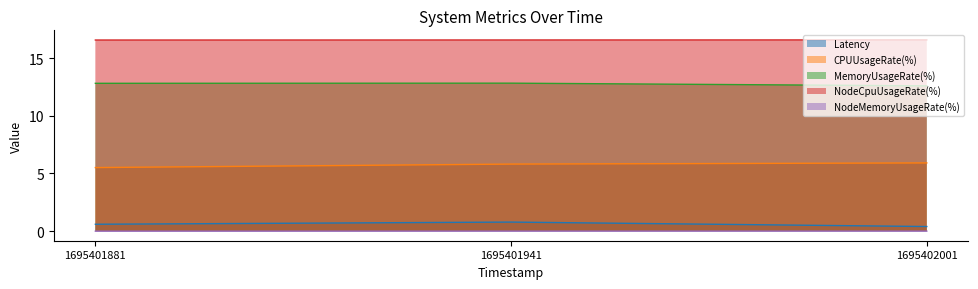

Which series changed the most between 1695401881 and 1695401941?

CPUUsageRate(%)